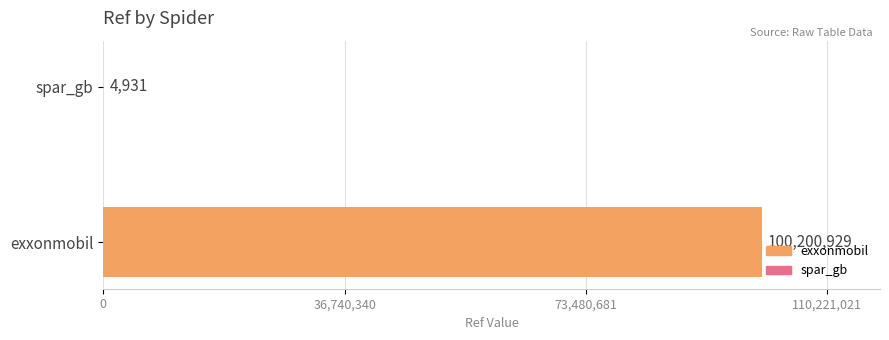

What is the sum of all values?

100205860